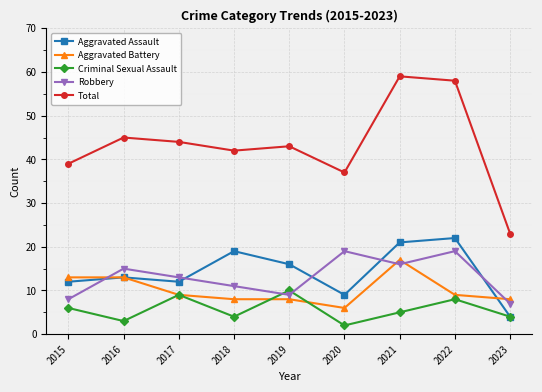

At which category does Total reach its first local valley?

2018